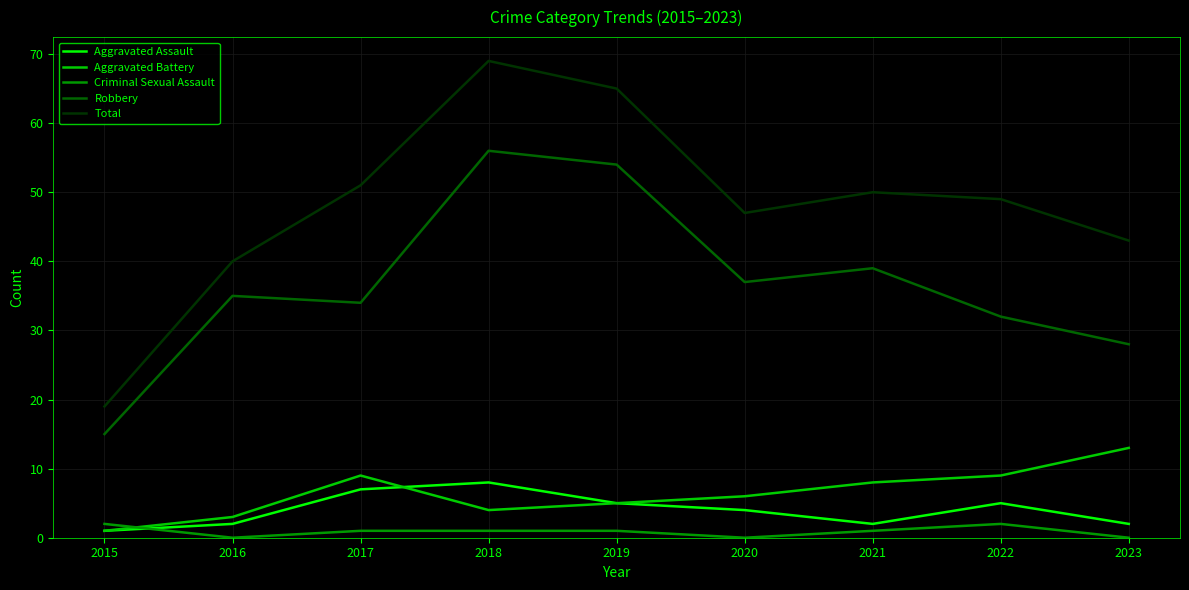

What is the total value across all series at 2021?

100